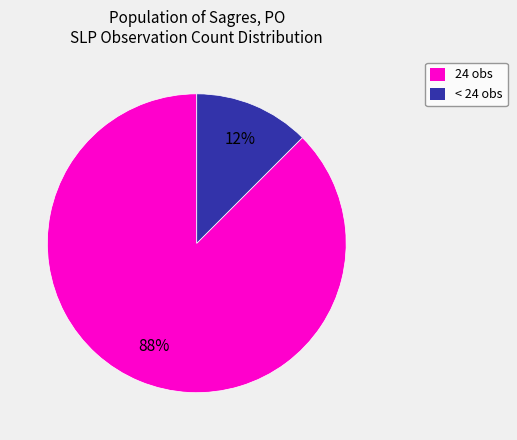

Does any single category account for the majority?

Yes